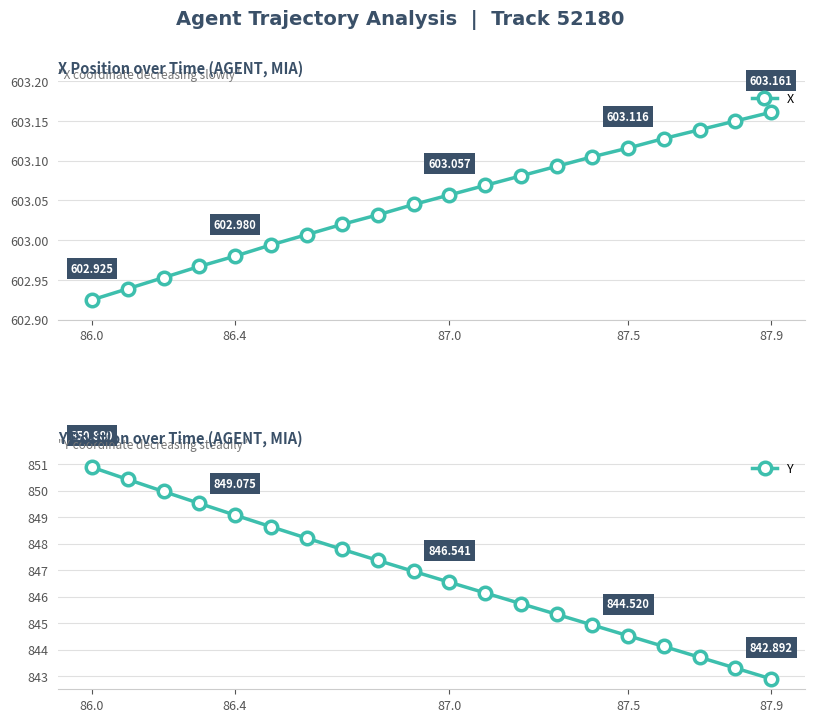

The X series shows 179.4 at 6. True or false?

False